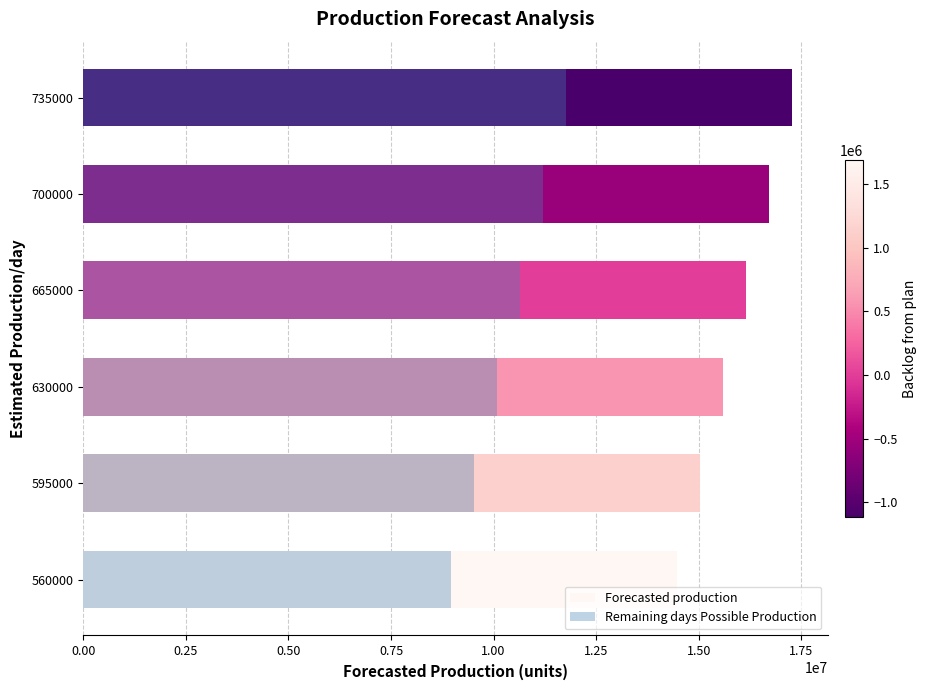

What is the minimum value for Remaining days Possible Production?

8960000